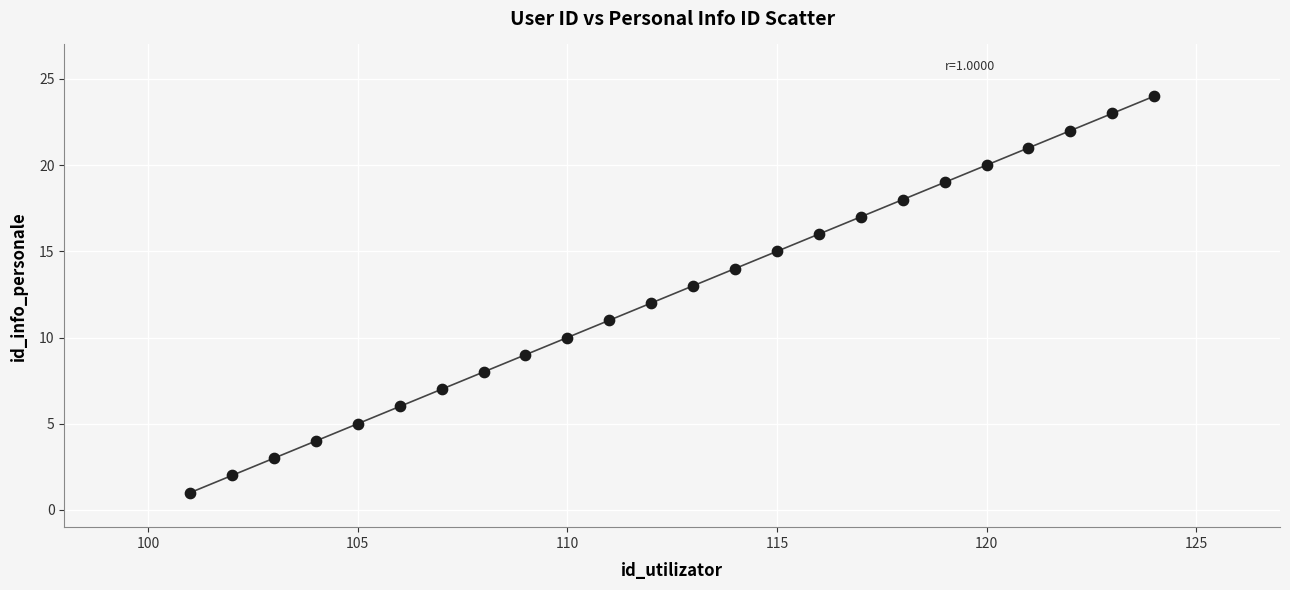

What is the range of X values (max minus min)?

23